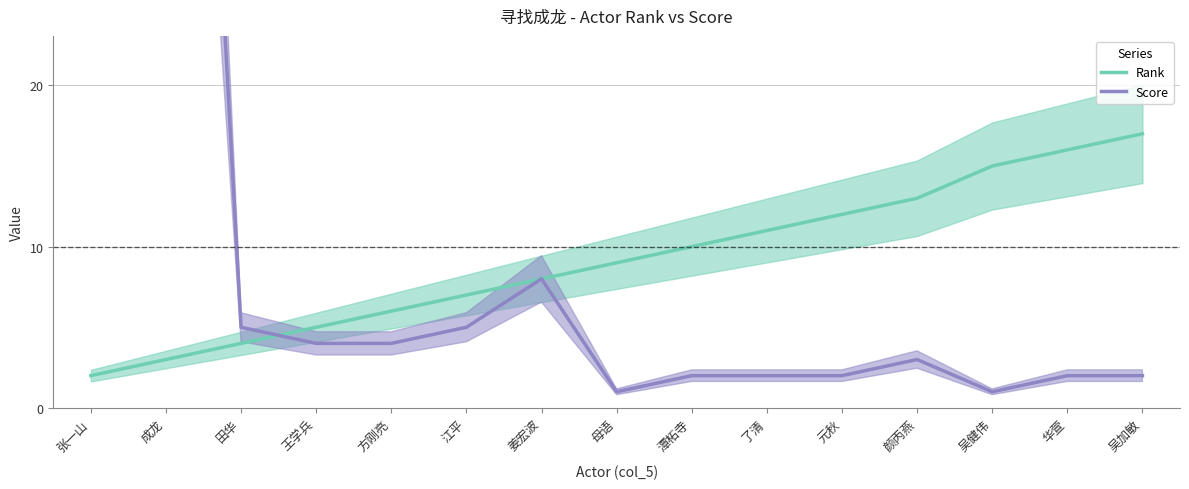

How many data points in Score are less than 3?

7